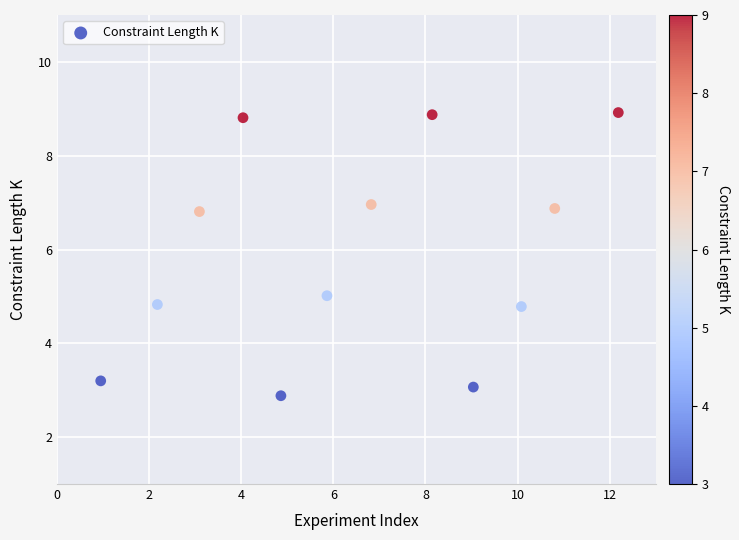

What is the average X value?

6.5